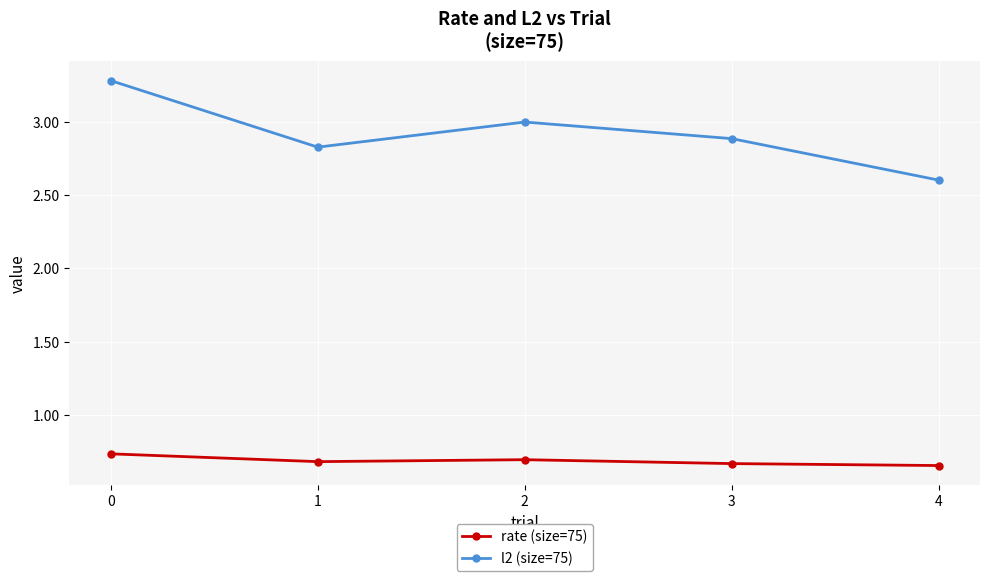

True or false: l2 (size=75) has a value of 3.0 at 2.

True